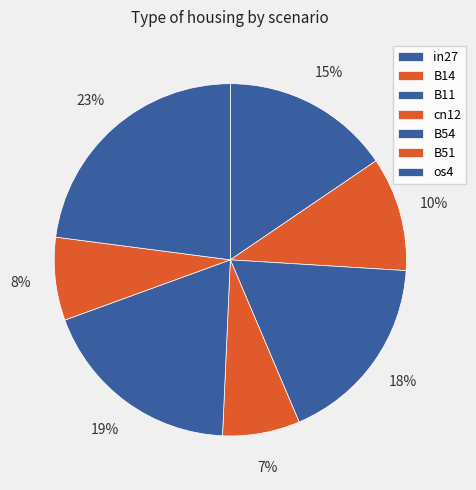

Is B11 the majority of the pie?

No